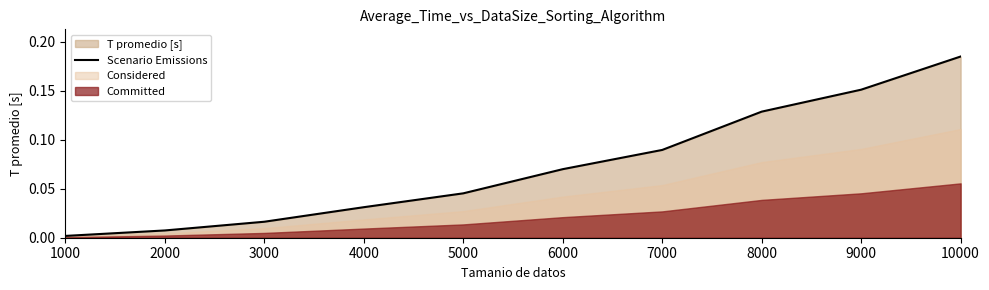

Rank the categories by value from lowest to highest.

1000, 2000, 3000, 4000, 5000, 6000, 7000, 8000, 9000, 10000